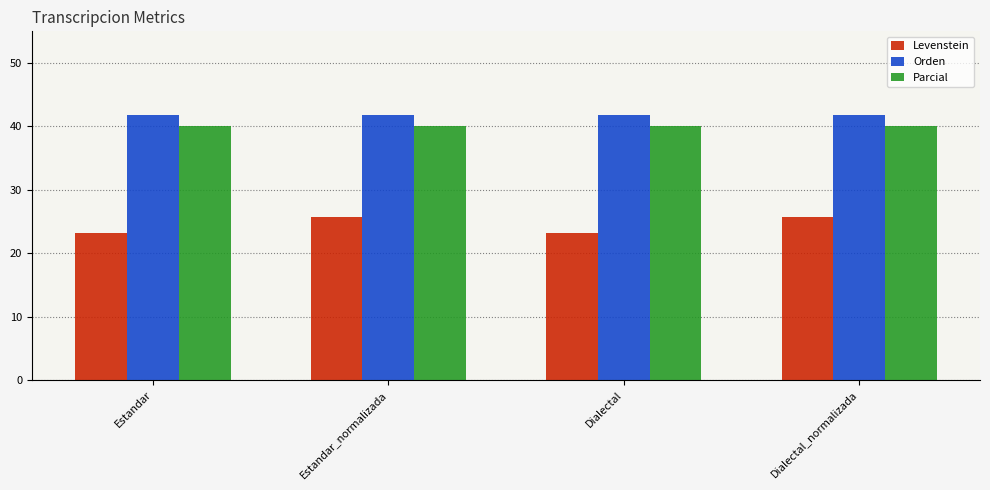

What is the difference between the highest and lowest values at Estandar_normalizada?

16.2